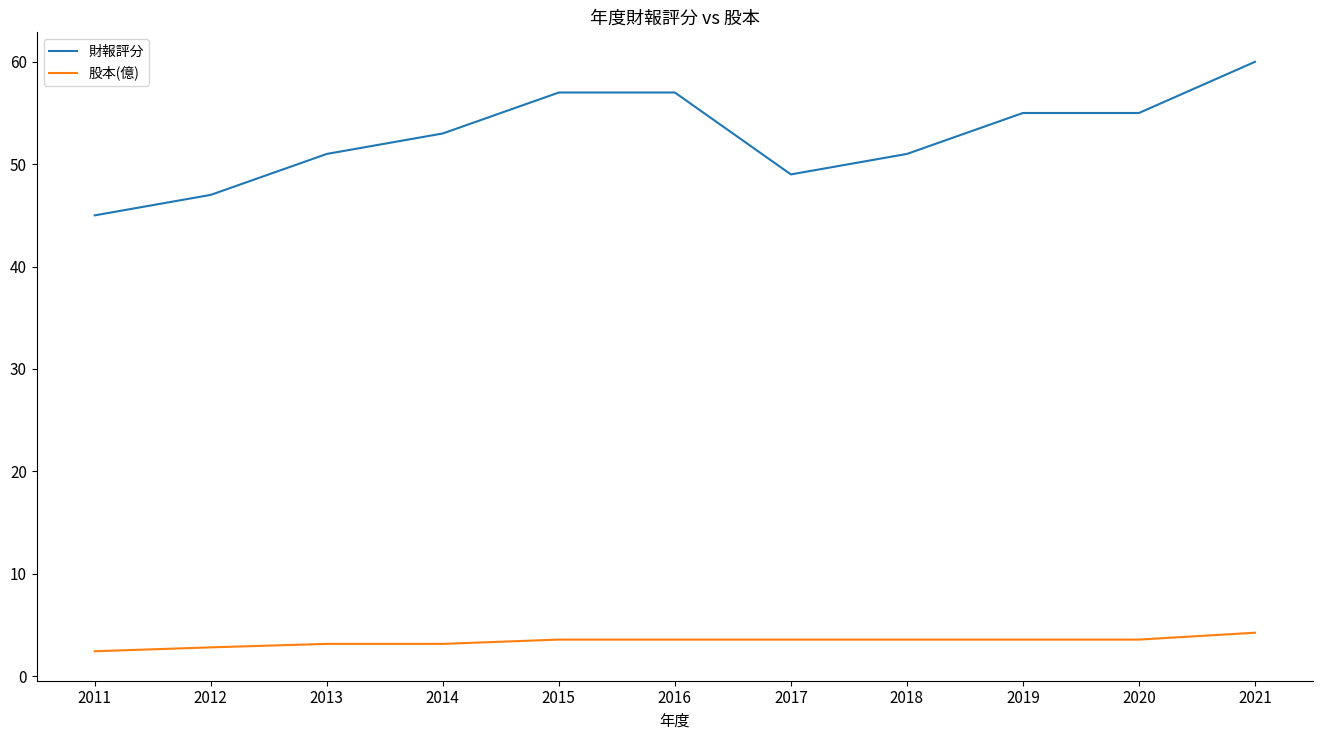

True or false: 股本(億) and 財報評分 intersect in this chart.

False